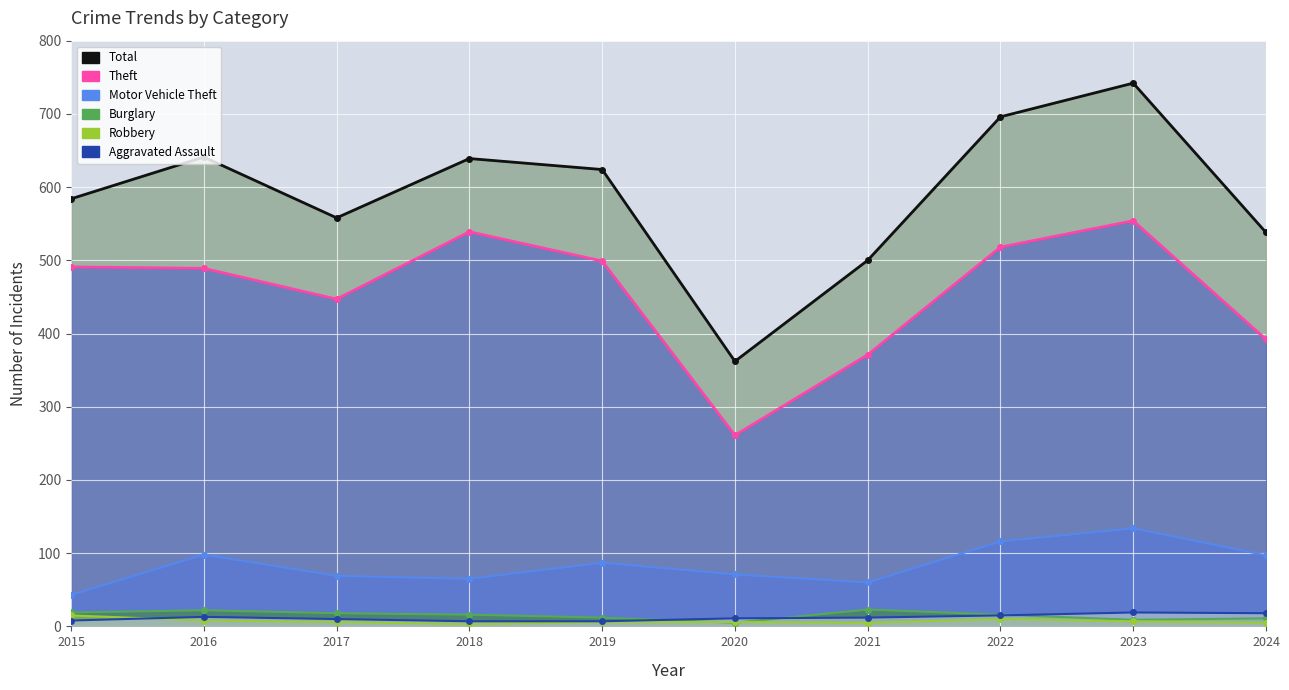

How many interior local peaks does the Aggravated Assault (line) series have?

2